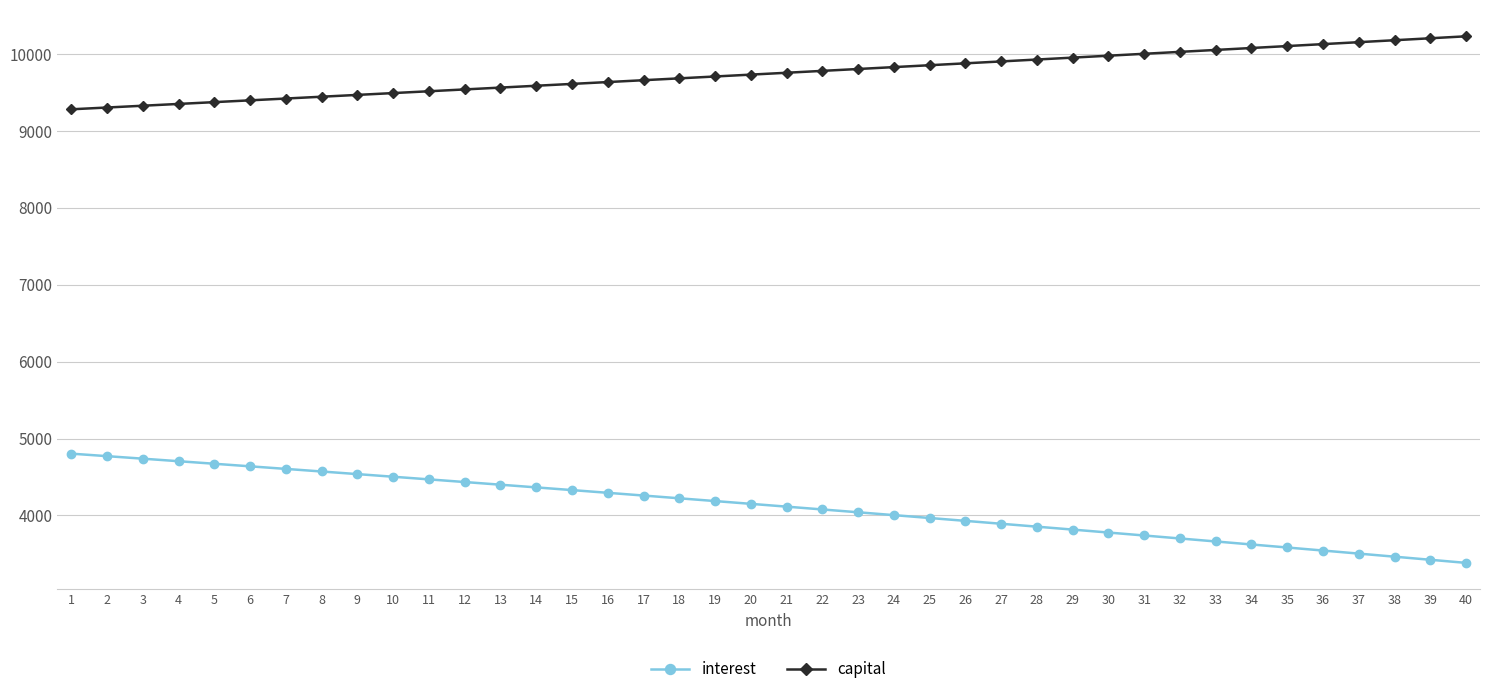

True or false: capital has a value of 9831.1 at 24.

True